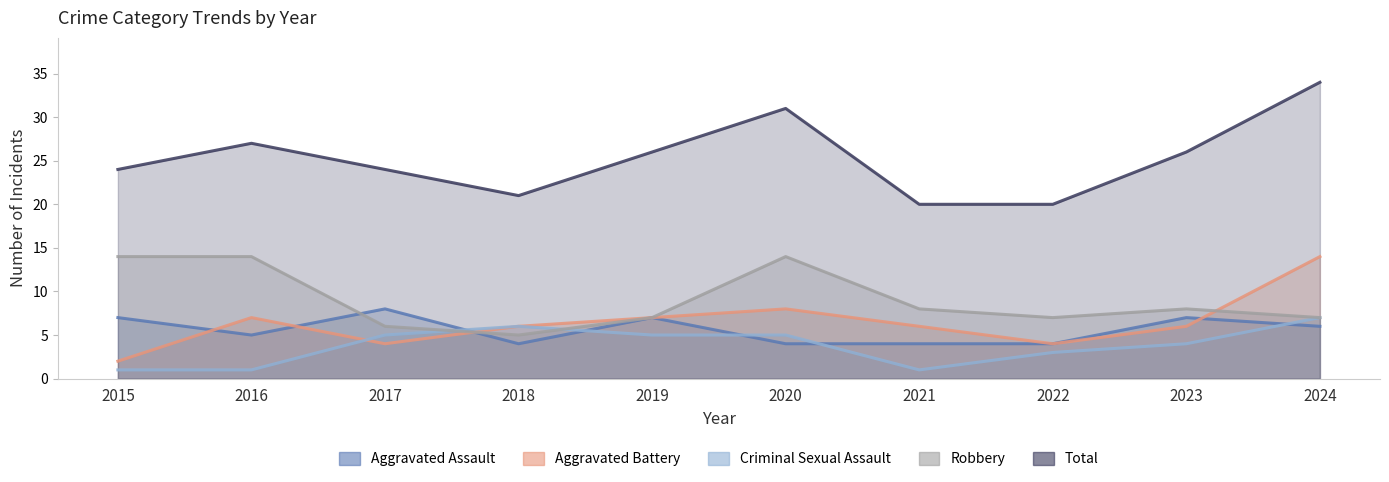

Reading left to right, list all the values displayed in this chart.

Aggravated Assault: 7	5	8	4	7	4	4	4	7	6
Aggravated Battery: 2	7	4	6	7	8	6	4	6	14
Criminal Sexual Assault: 1	1	5	6	5	5	1	3	4	7
Robbery: 14	14	6	5	7	14	8	7	8	7
Total: 24	27	24	21	26	31	20	20	26	34